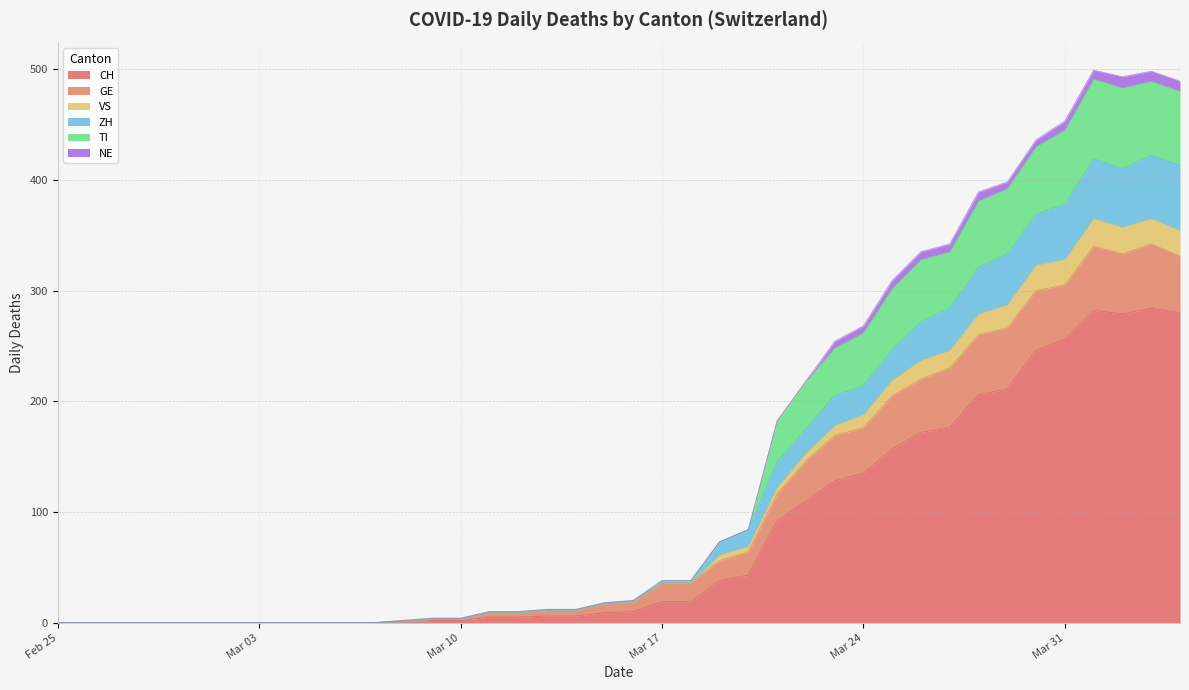

Is the value of CH at 2020-03-02 greater than the value of TI at 2020-04-02?

No